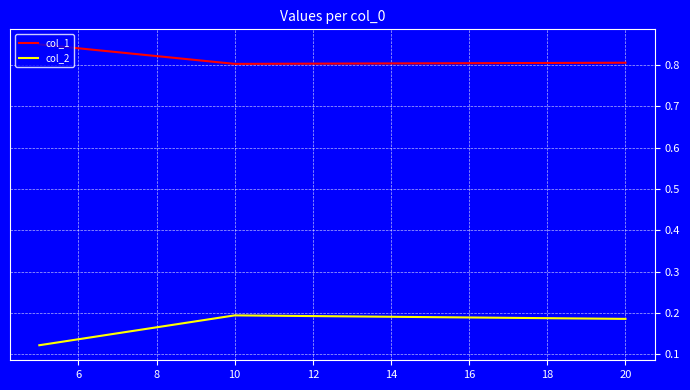

At how many categories does at least one series exceed 0?

3